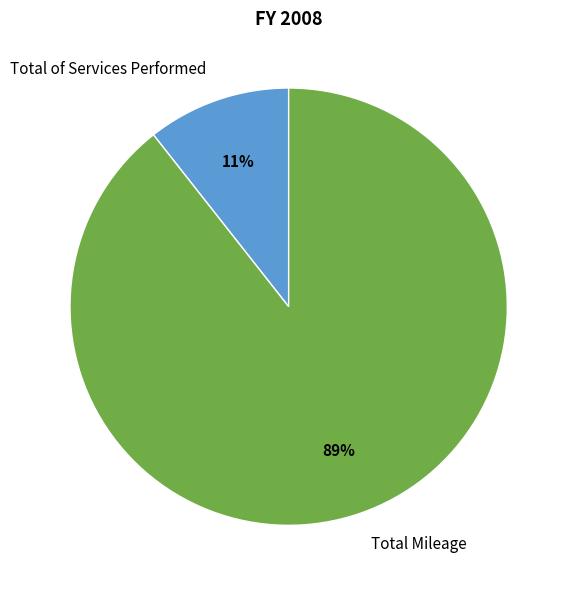

Combined, do Total of Services Performed and Total Mileage account for over 50%?

Yes